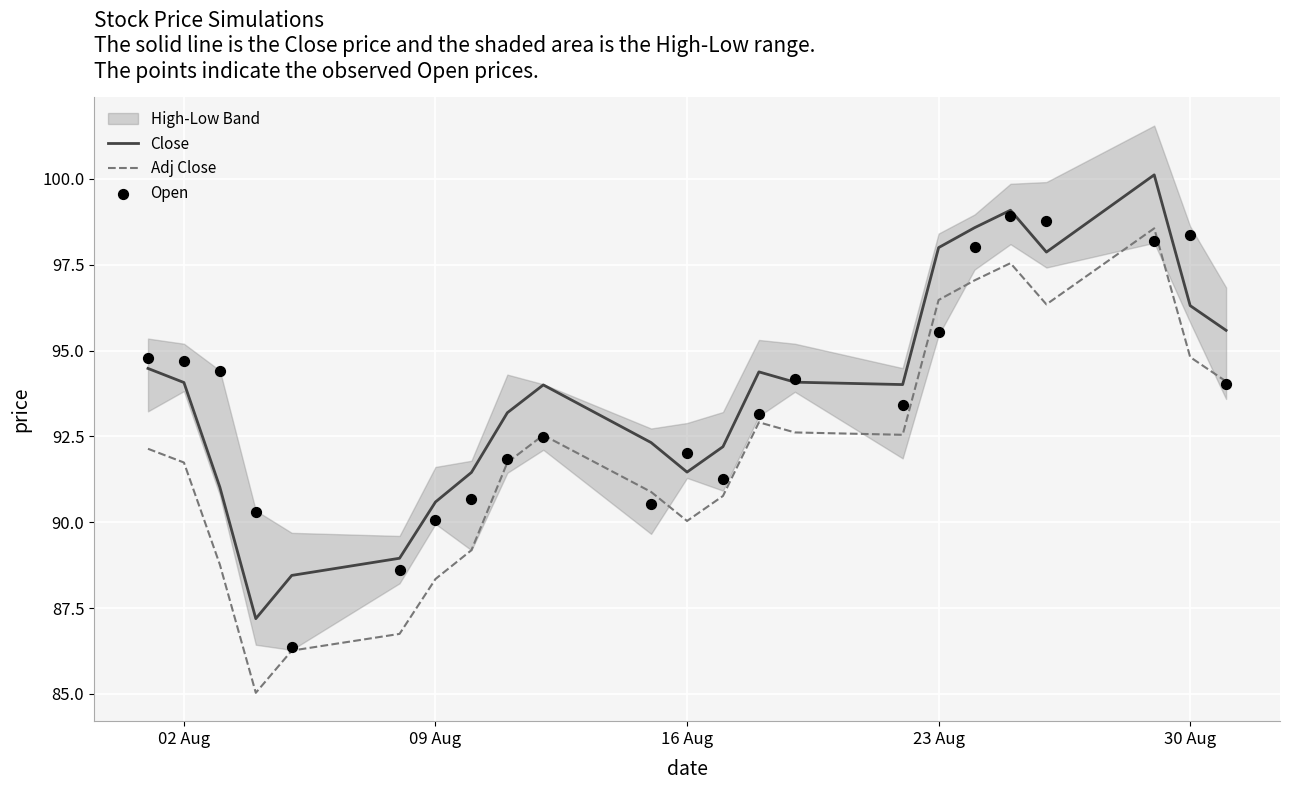

Which series contains the highest Y value?

Close